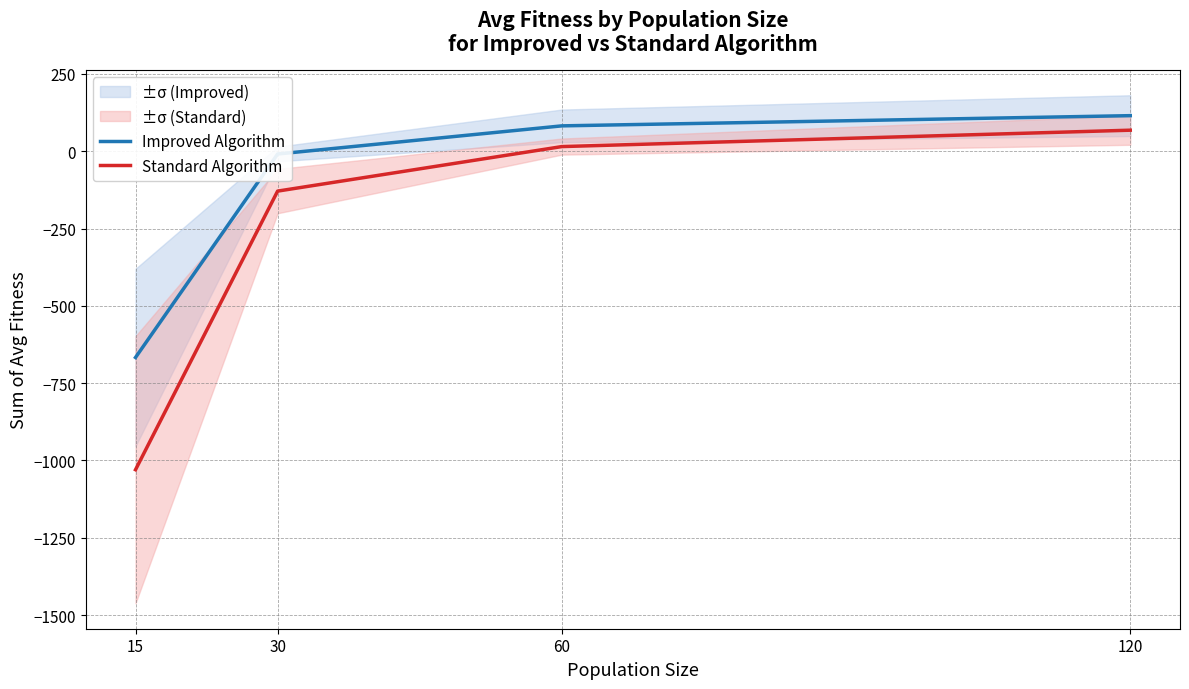

Read the Standard Algorithm value at 60, to the nearest 10.

20